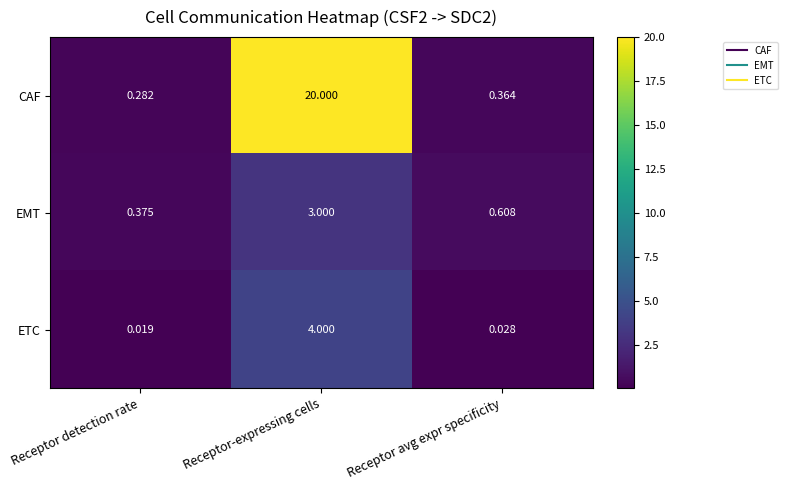

Between Receptor detection rate and Receptor avg expr specificity, which series saw the biggest shift?

EMT